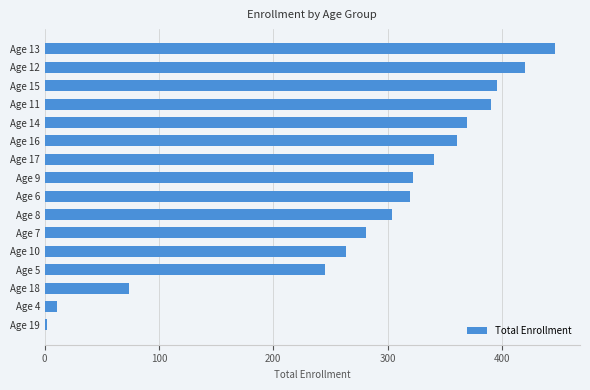

What is the change in value from Age 9 to Age 4?

-311